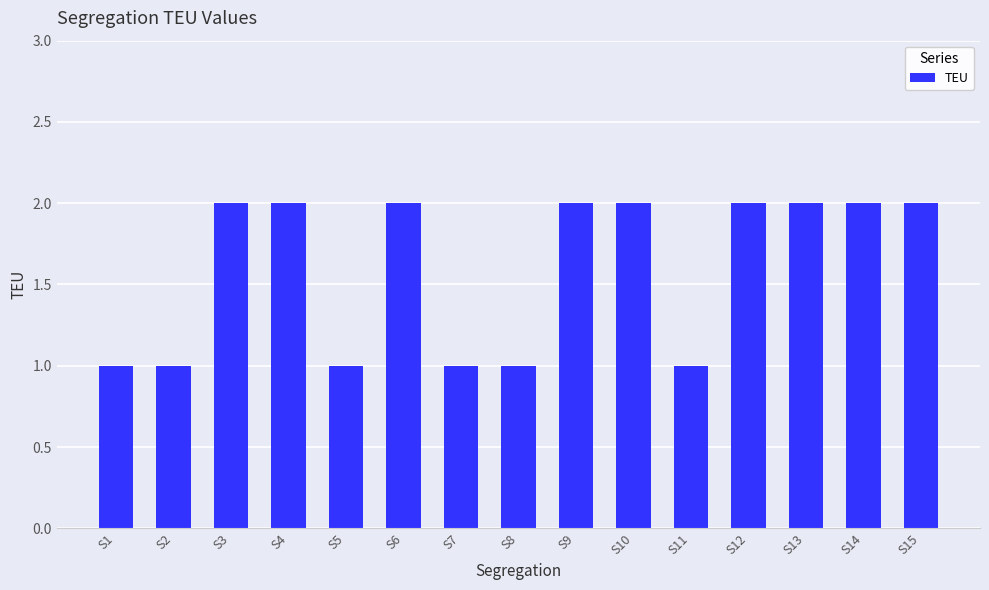

What is the smallest value displayed?

1